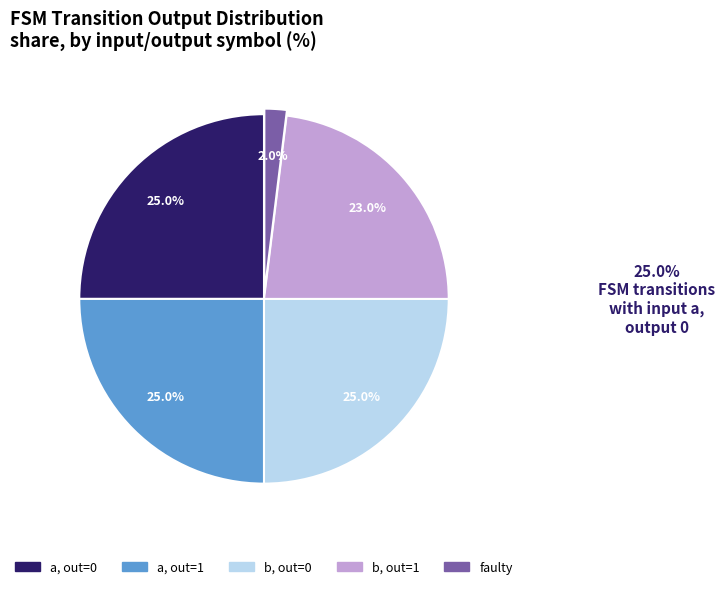

Does any single category account for the majority?

No